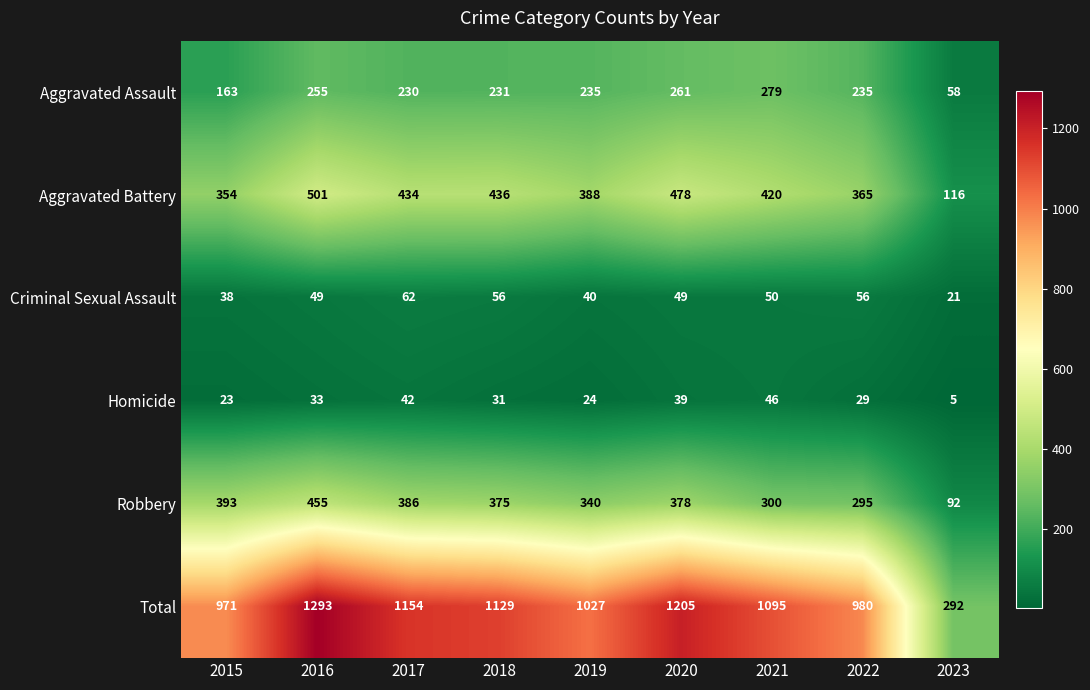

What is the difference between the second highest and second lowest values in the Aggravated Assault series?

98